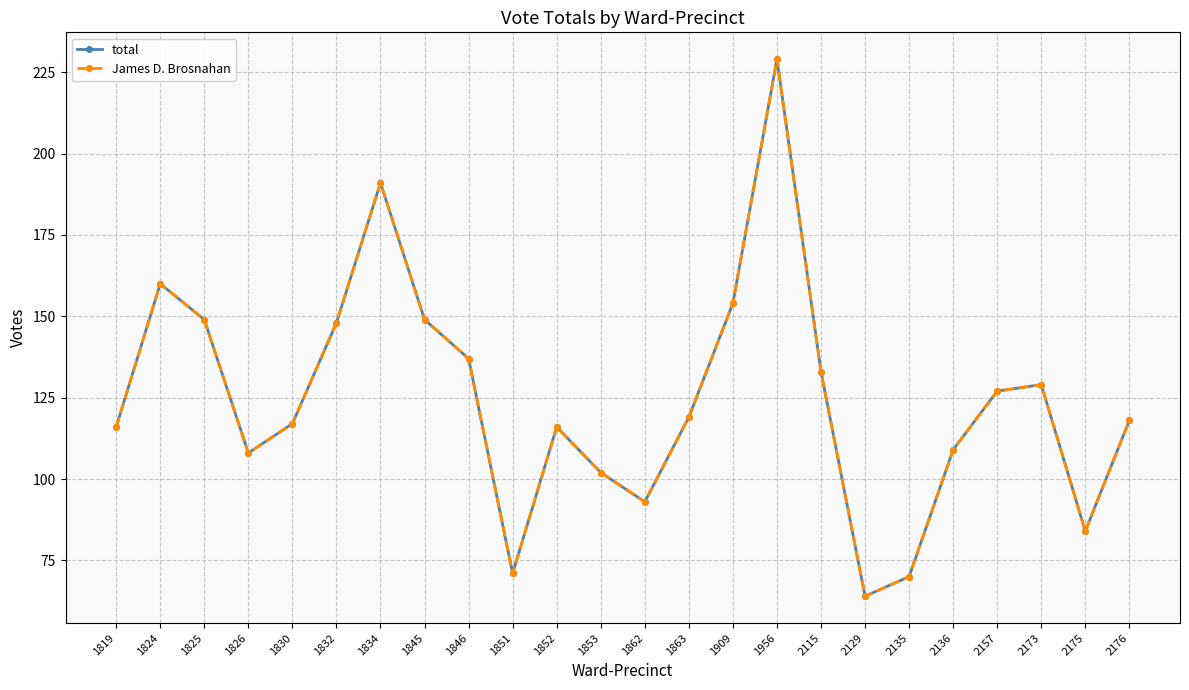

What is the average value of the total series?

125